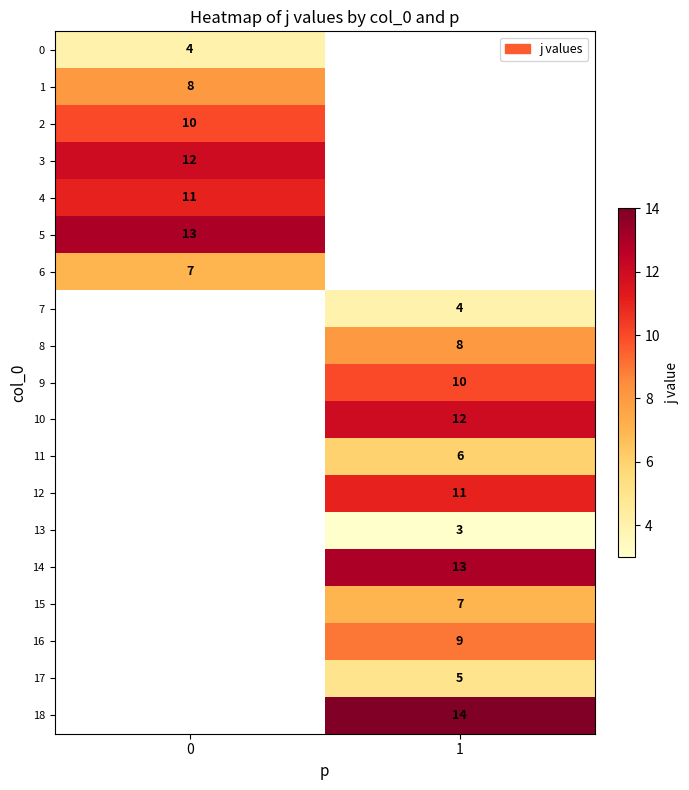

What is the maximum value shown in the chart?

14.0